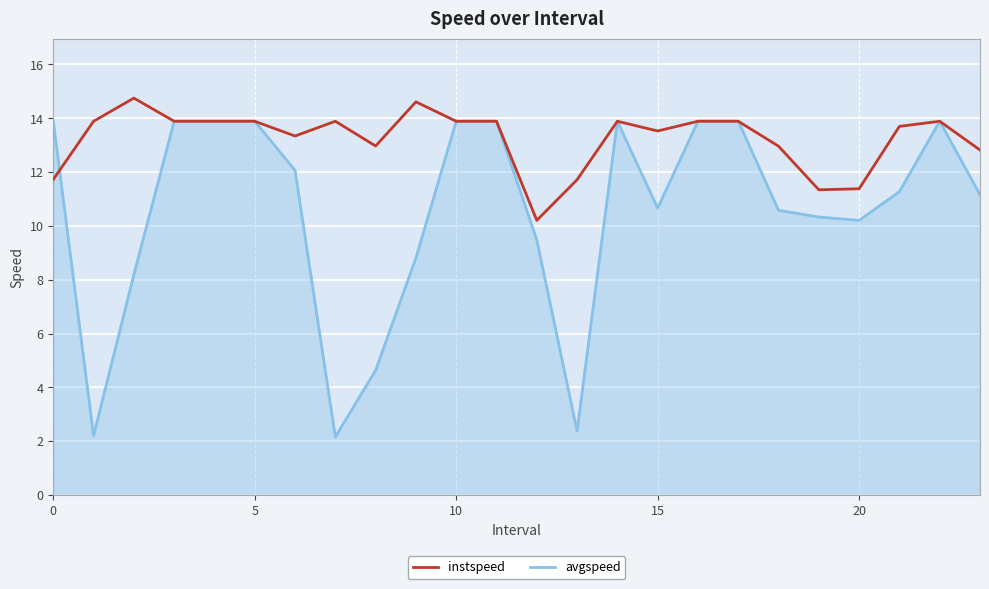

Rank the series by their average value, from highest to lowest.

instspeed, avgspeed